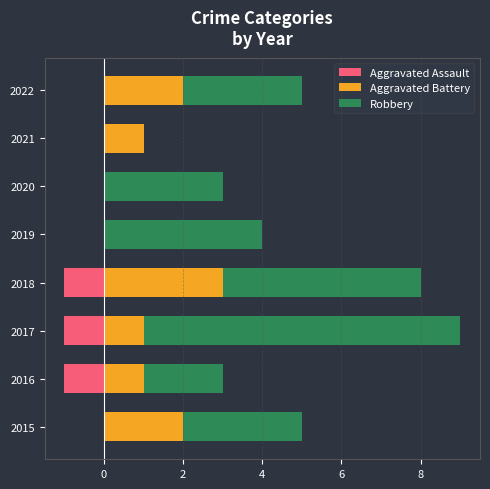

How many Robbery values are between 3 and 5?

5